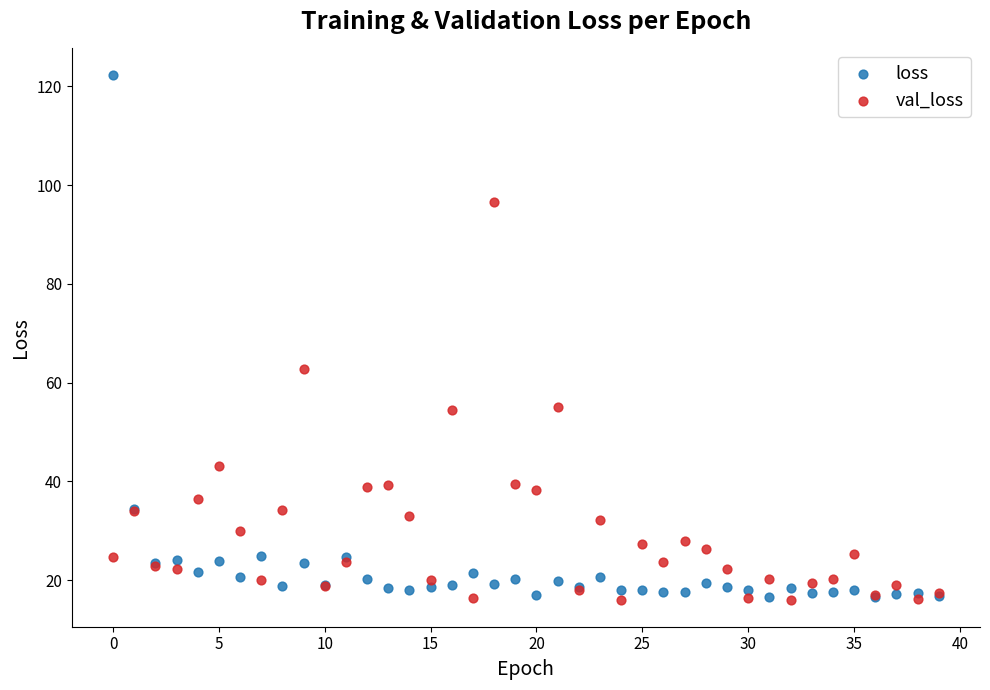

Which series has the largest Y range (max minus min)?

loss